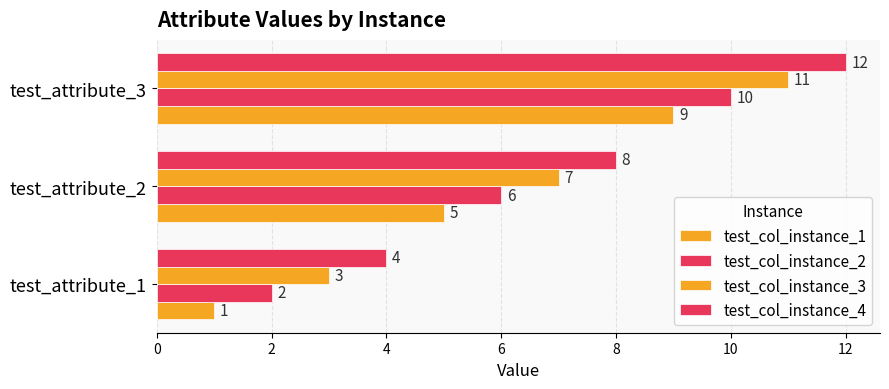

How many data points does each series have?

3